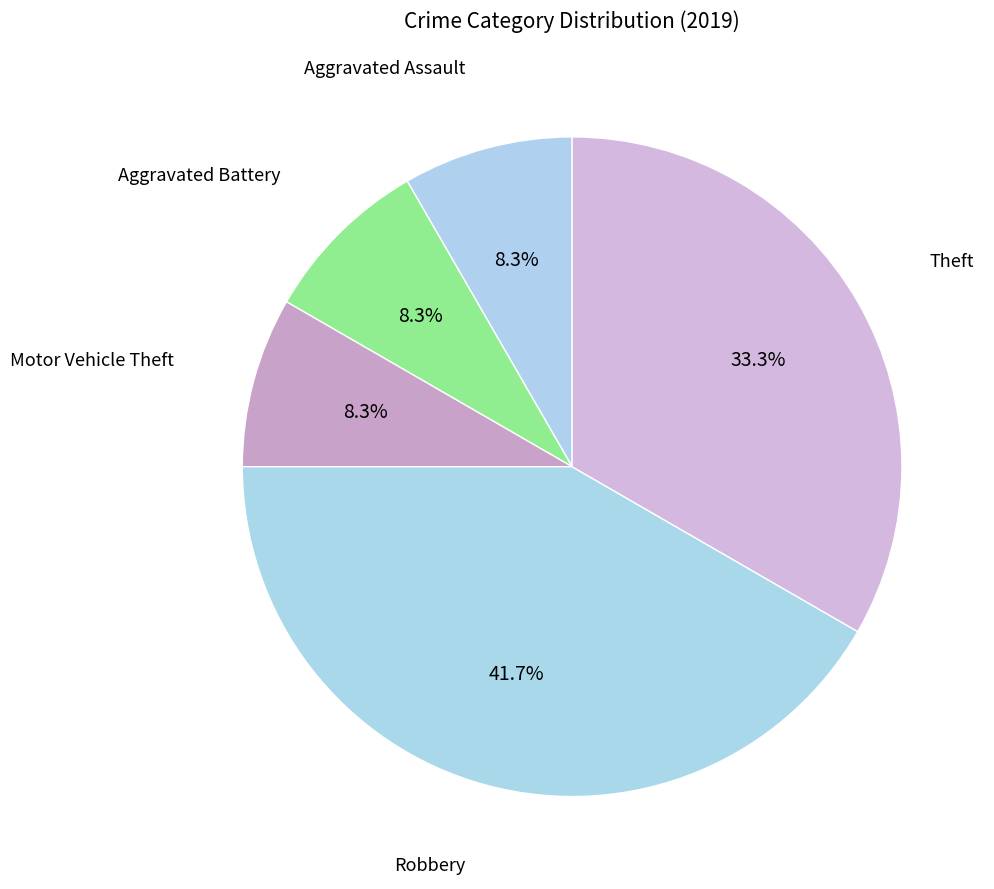

Count the number of slices in the pie.

5